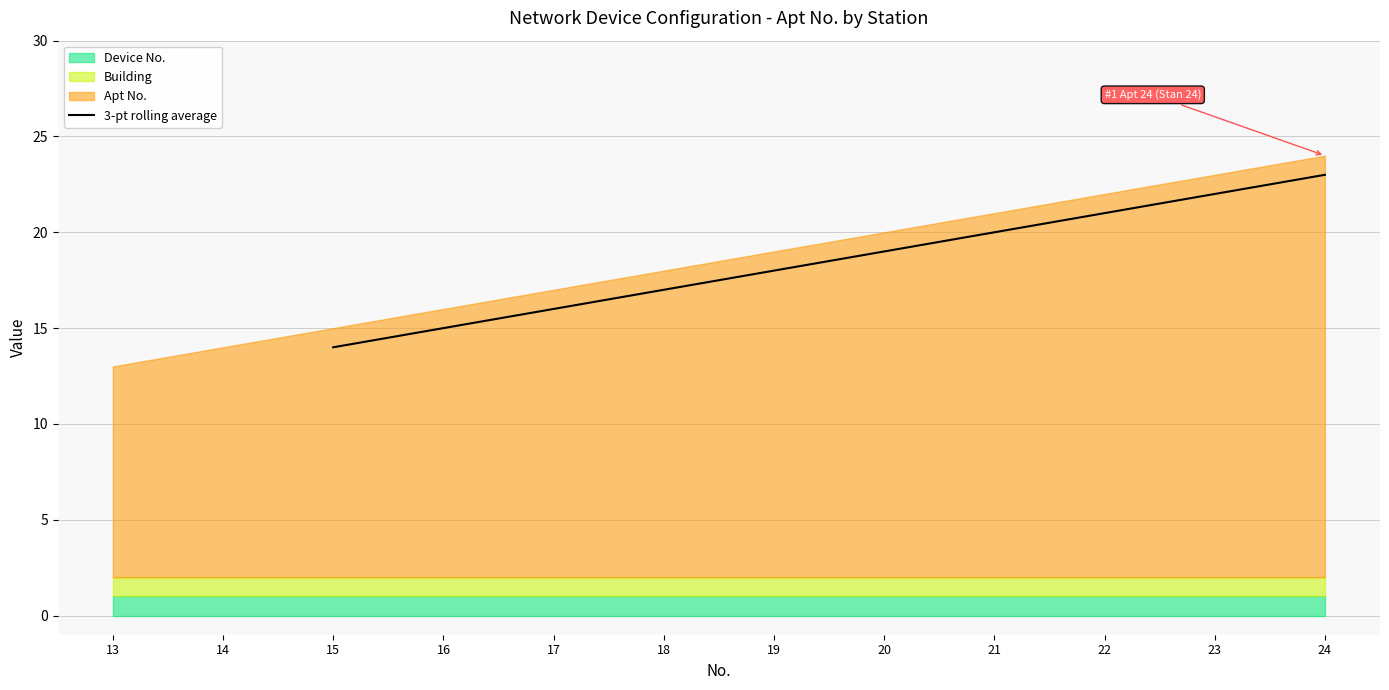

At which label does 3-pt rolling average reach its minimum?

15